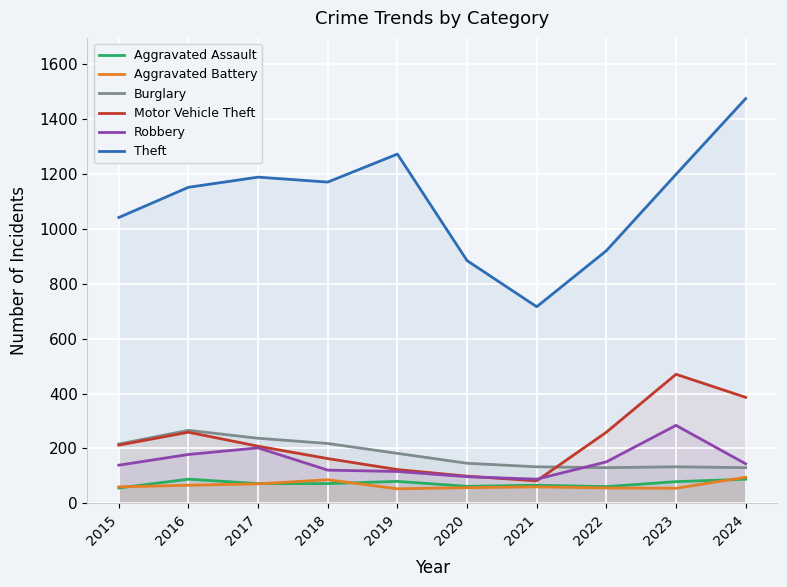

How many lines are shown in the chart?

6